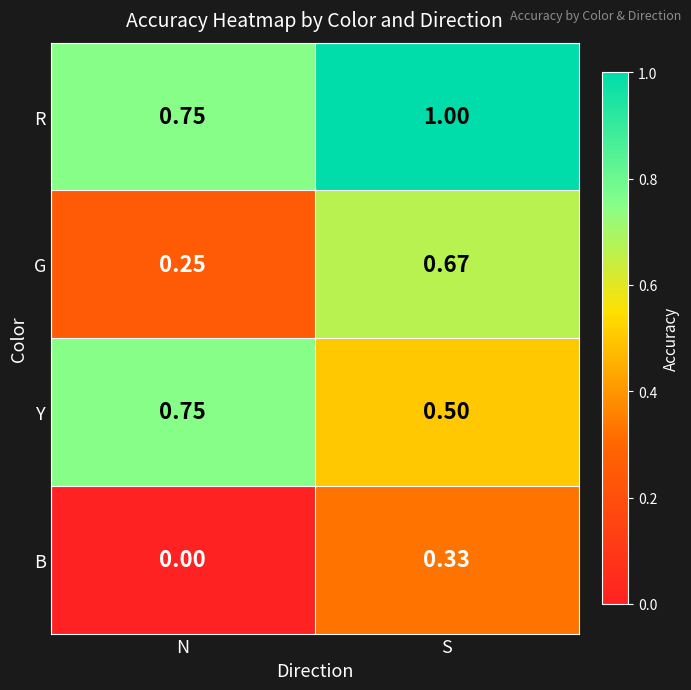

Which series has the largest total across all categories?

R